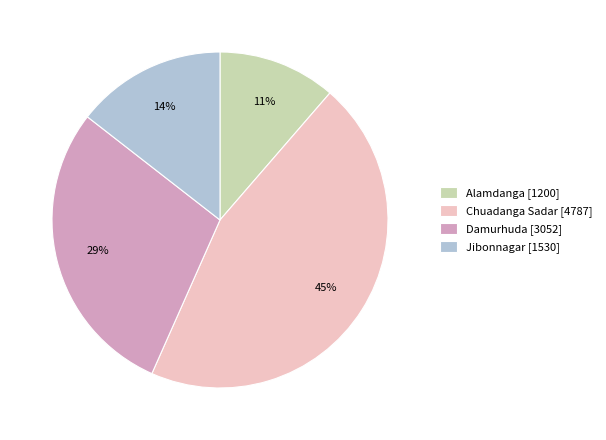

To the nearest percent, what is the average slice percentage?

25%